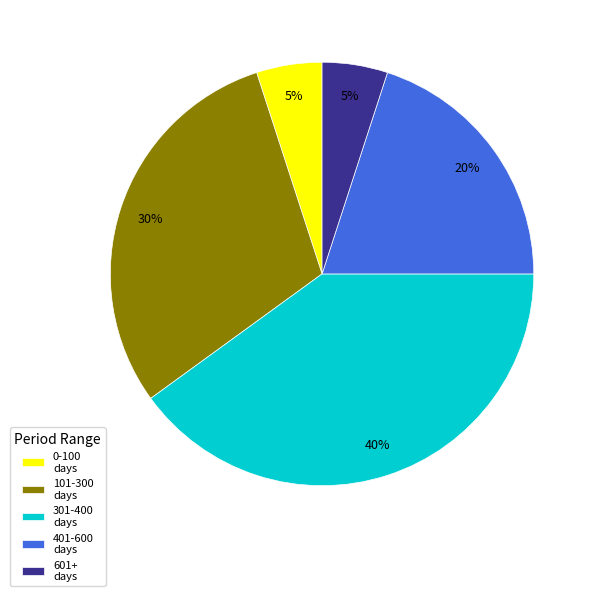

How many segments does this pie chart have?

5